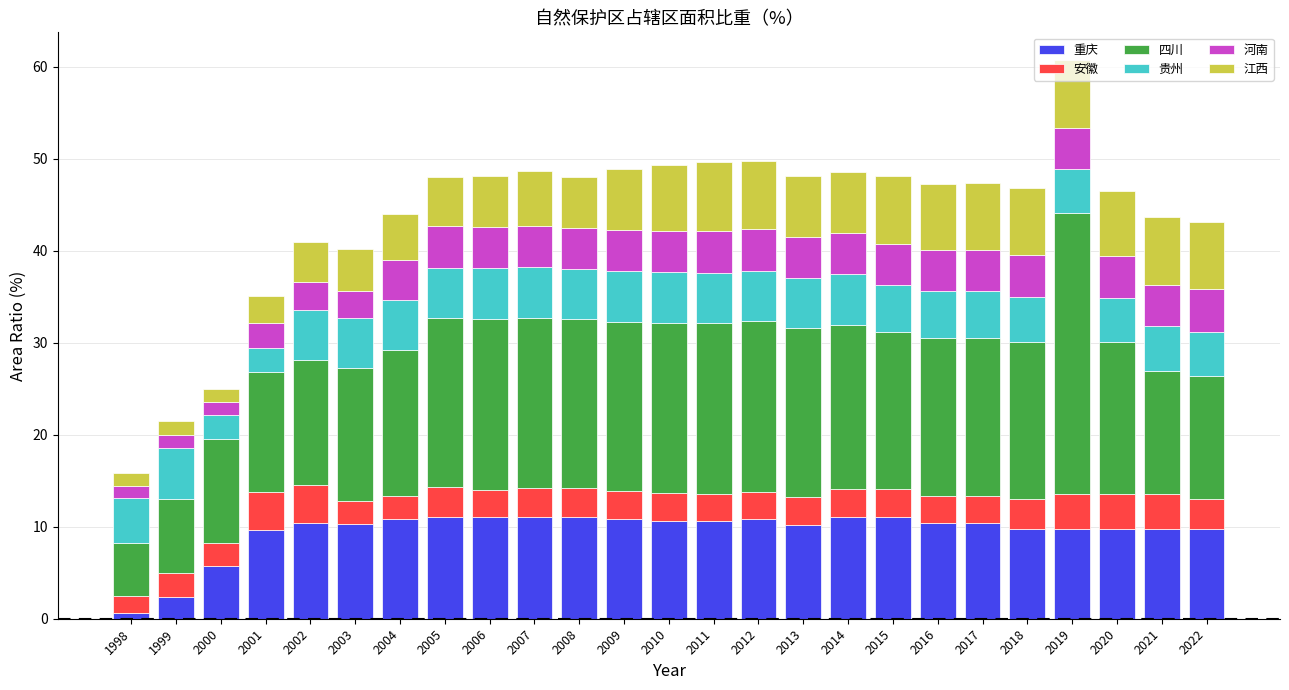

What is the total value across all series at 2019?

60.7